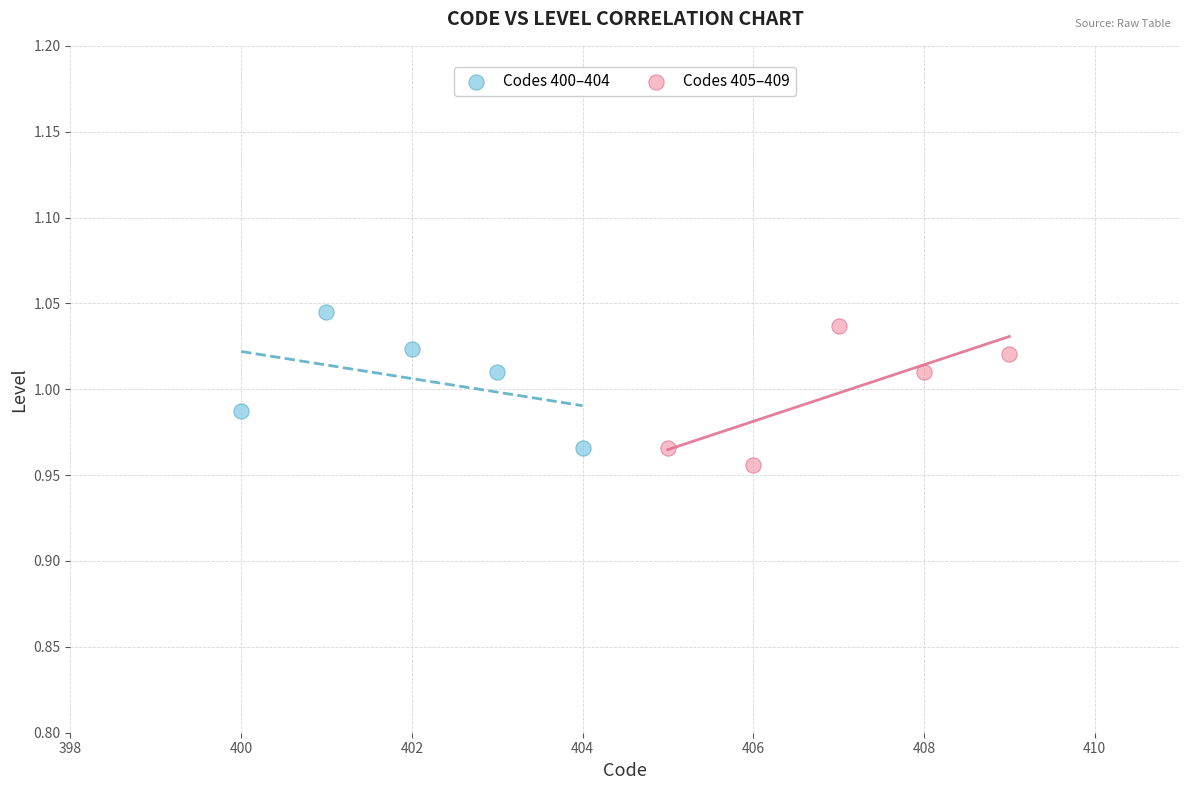

Which series reaches the minimum Y coordinate?

Codes 405–409